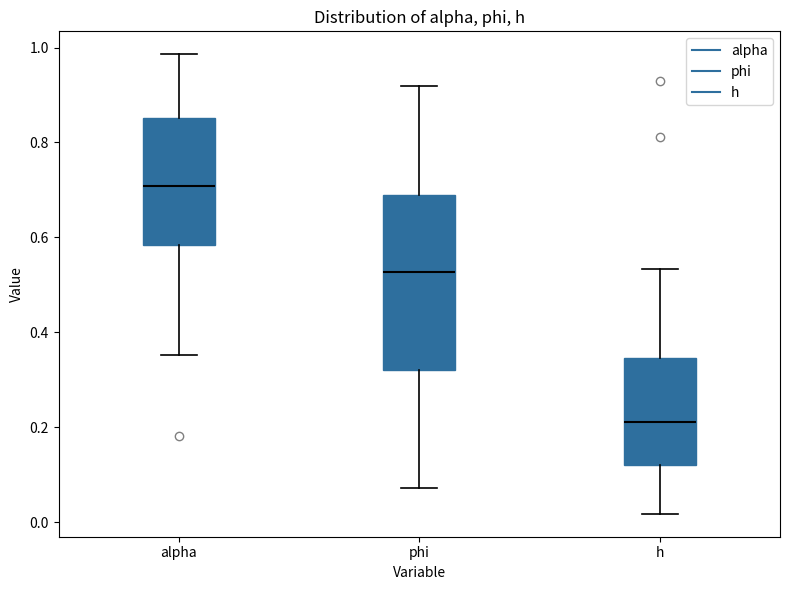

Where is the lower edge of the box for alpha on the y-axis? The values are not printed on the chart, so give them approximately, as read against the axis.

0.58